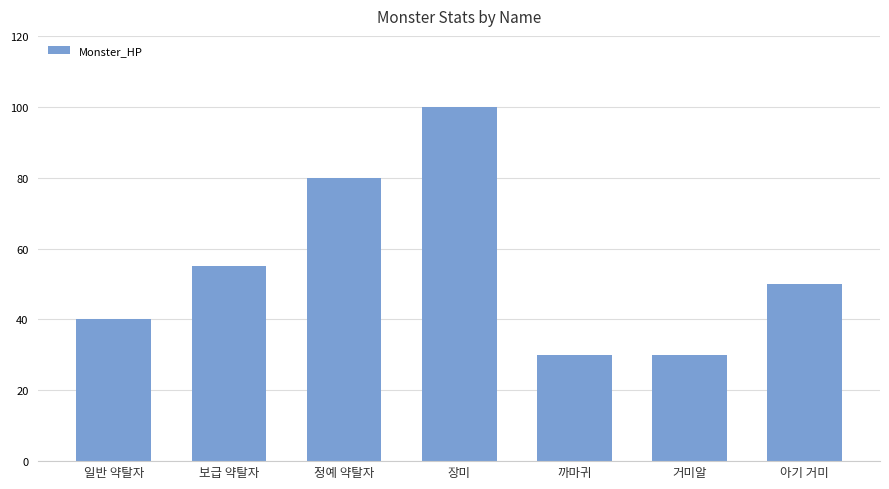

How many bars are there in total?

7